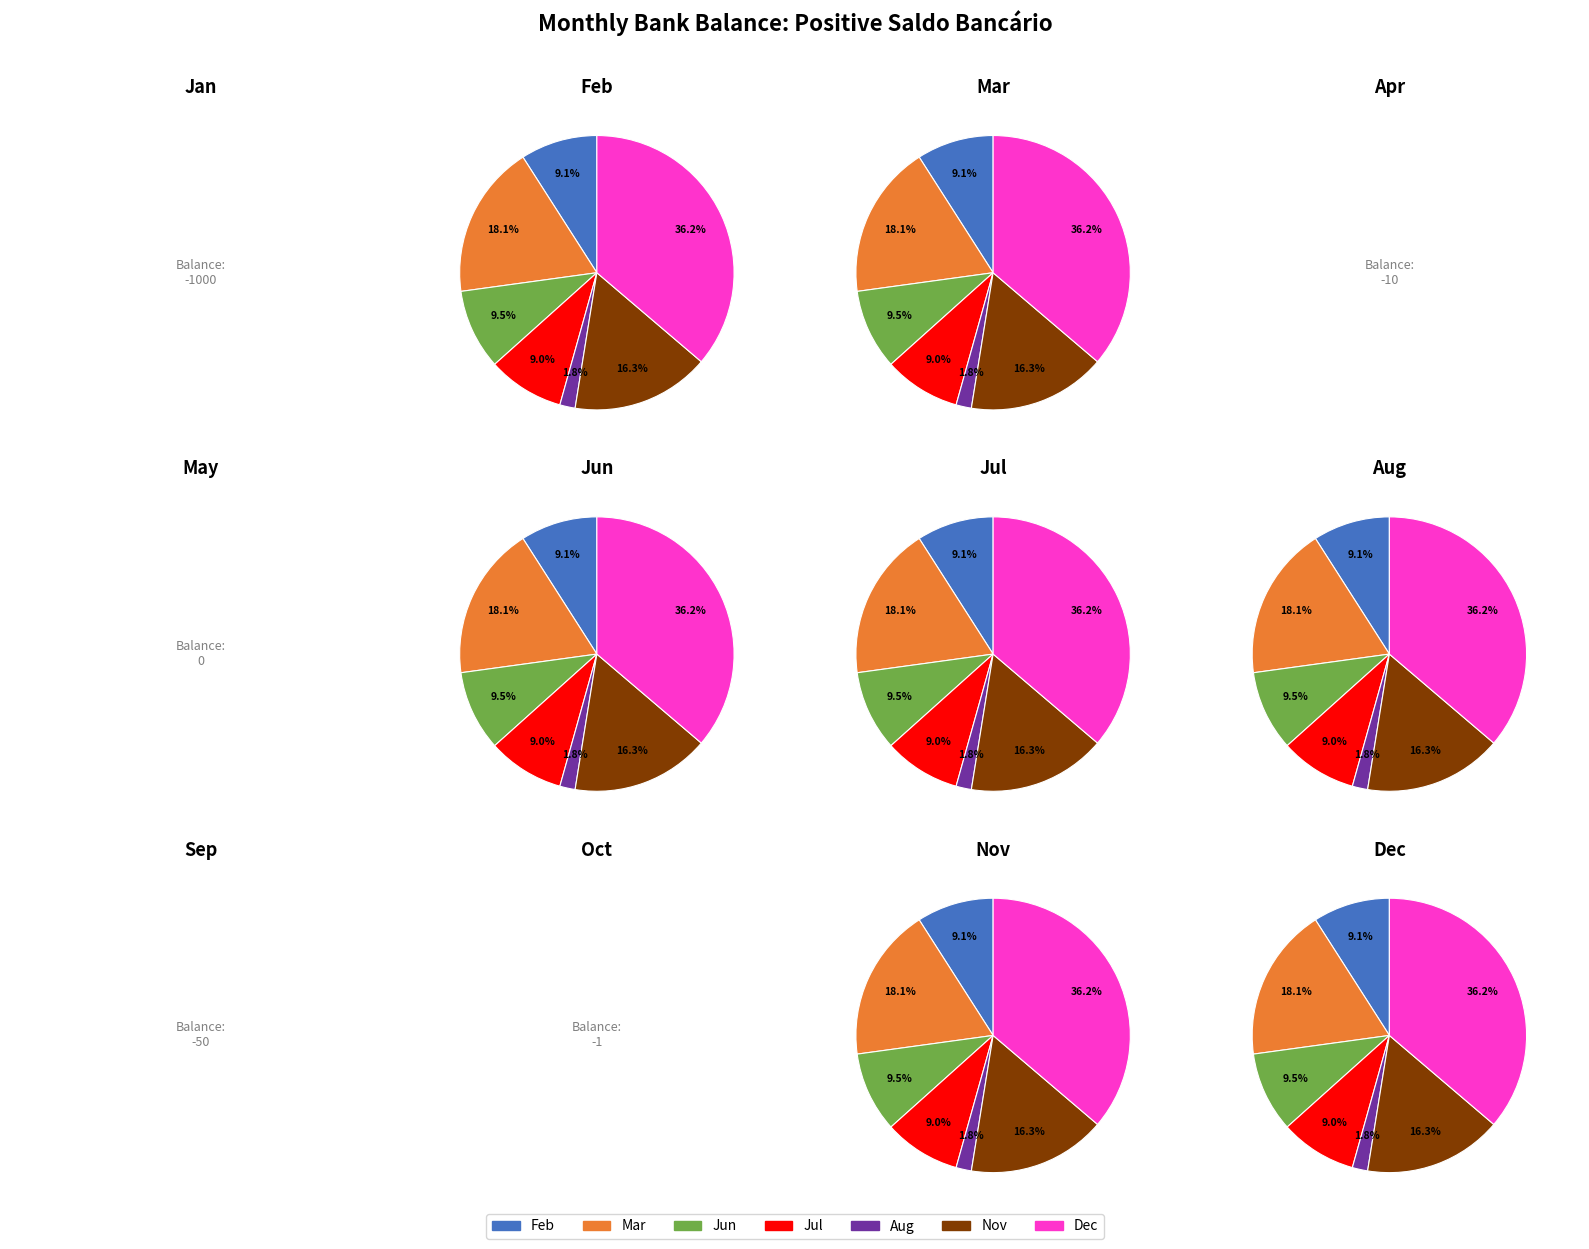

Which category has the biggest portion of the pie?

12